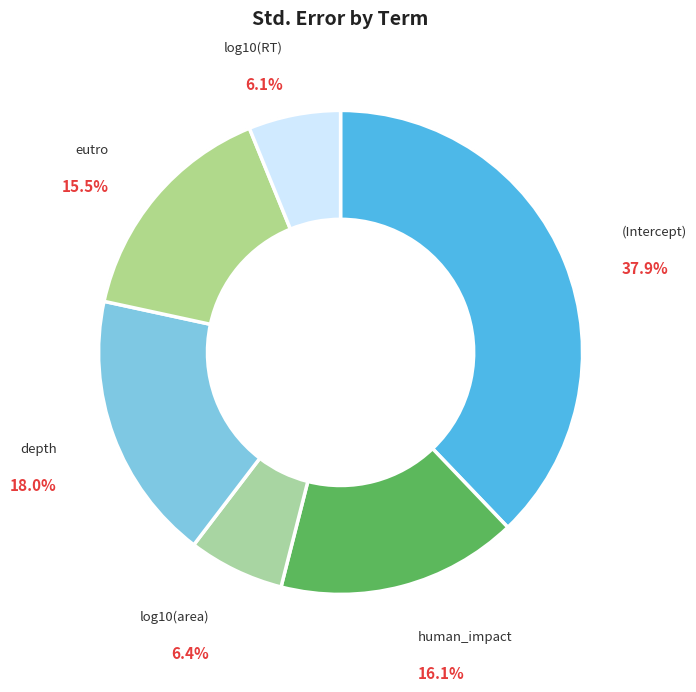

Rank the categories by value from lowest to highest.

log10(RT), log10(area), eutro, human_impact, depth, (Intercept)